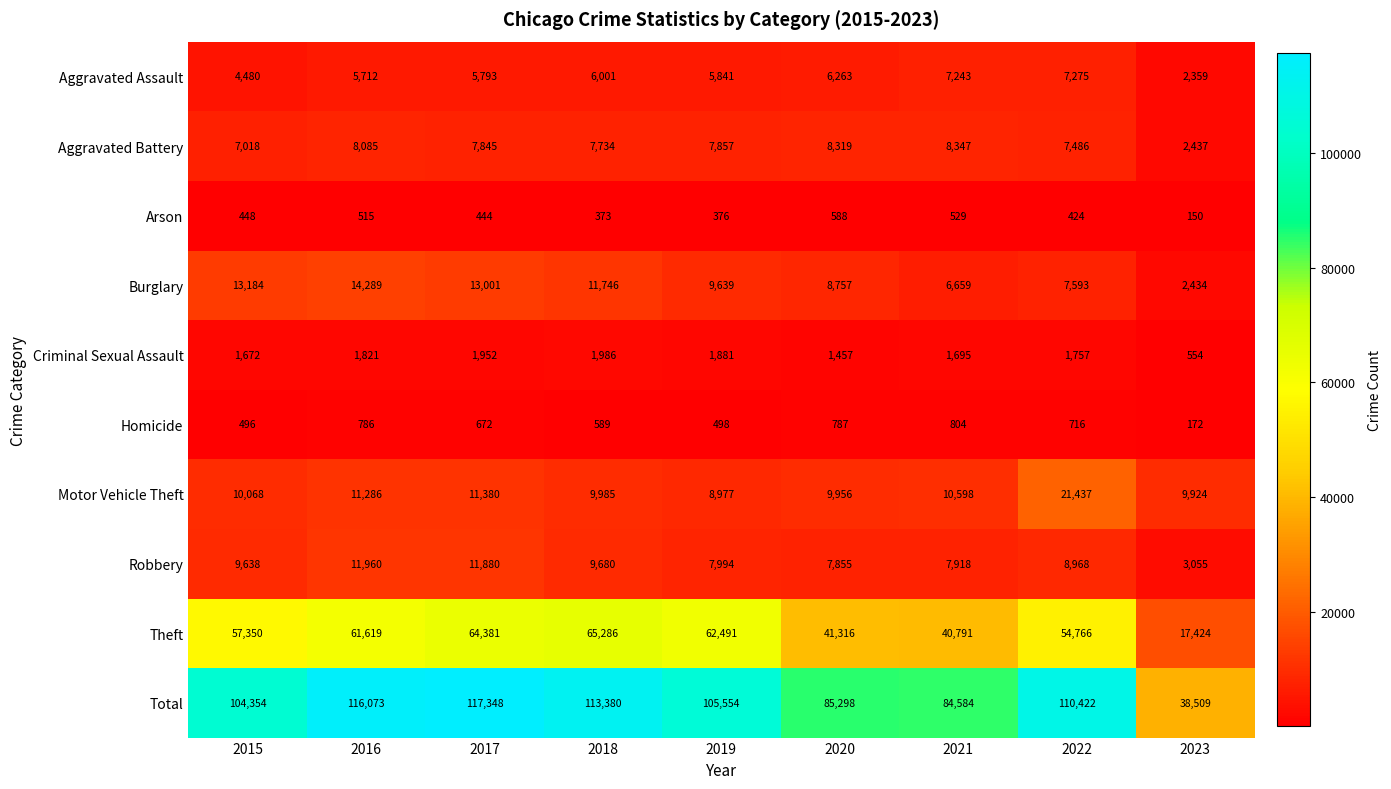

At which category does the chart reach its minimum across all series?

2023